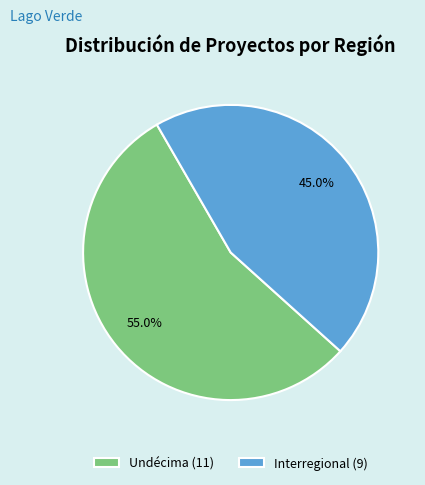

Which slice is the largest?

Undécima (11)